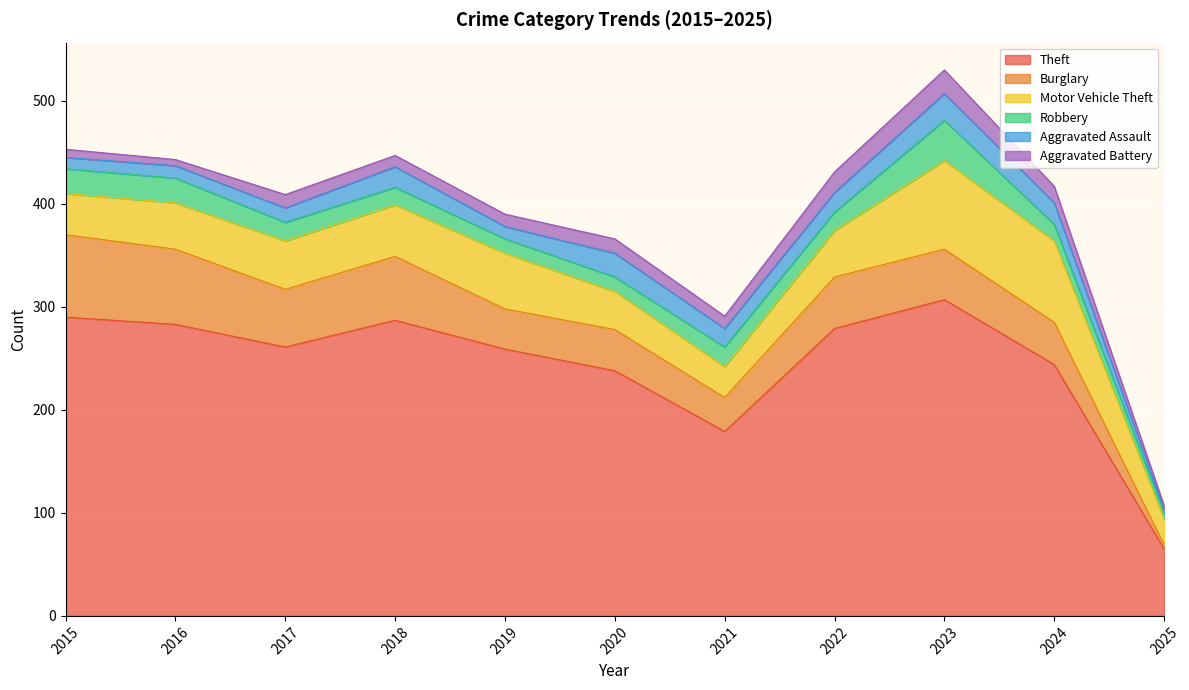

Where is the first local minimum for Burglary?

2017